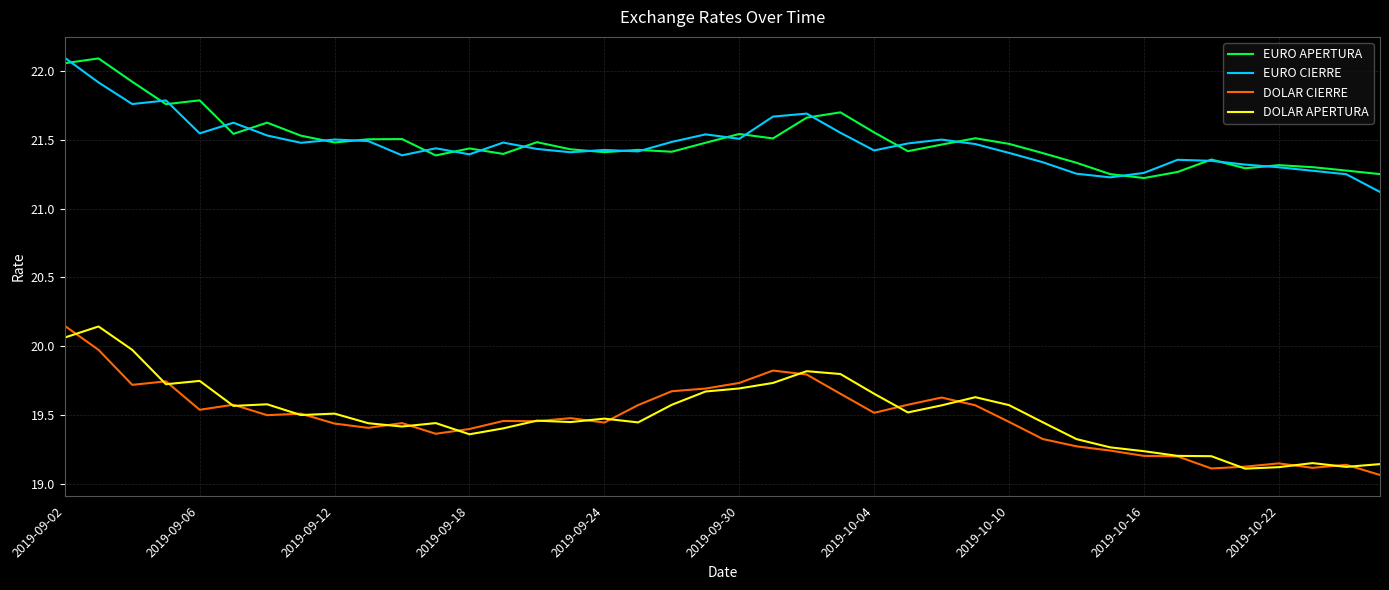

True or false: DOLAR APERTURA and EURO CIERRE cross at least once.

False